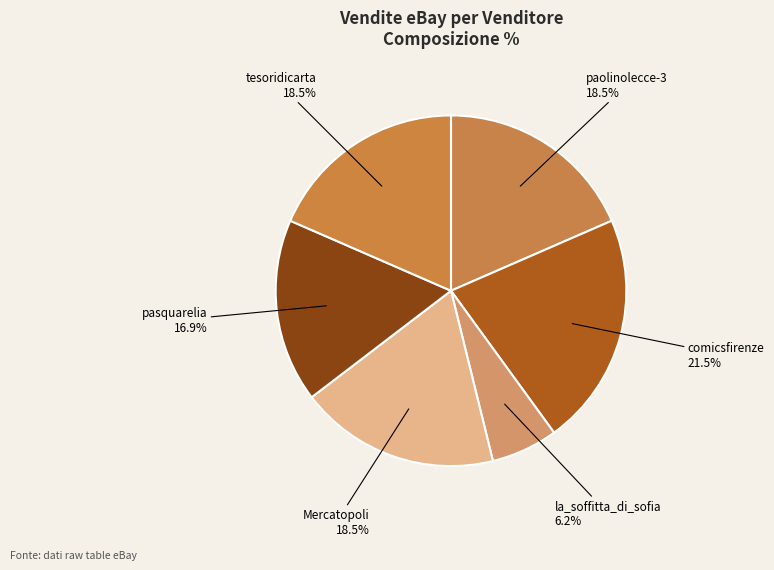

Approximately how many times larger is the value at comicsfirenze compared to la_soffitta_di_sofia?

3.5